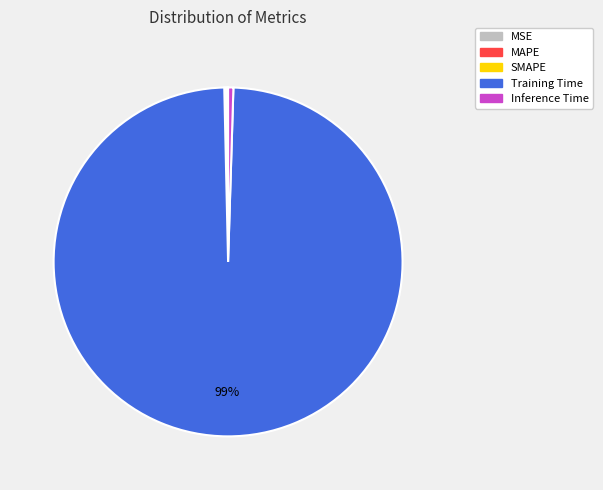

Is Training Time the majority of the pie?

Yes